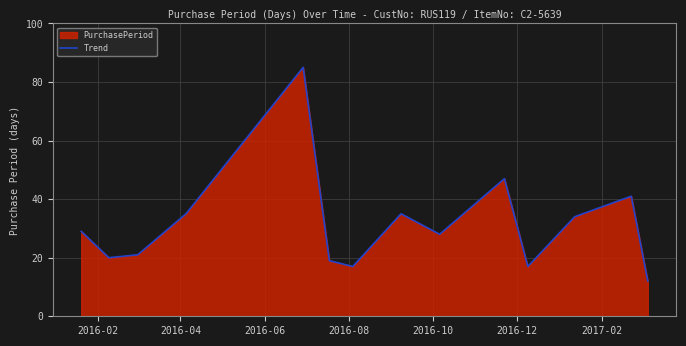

What is the smallest value displayed?

12